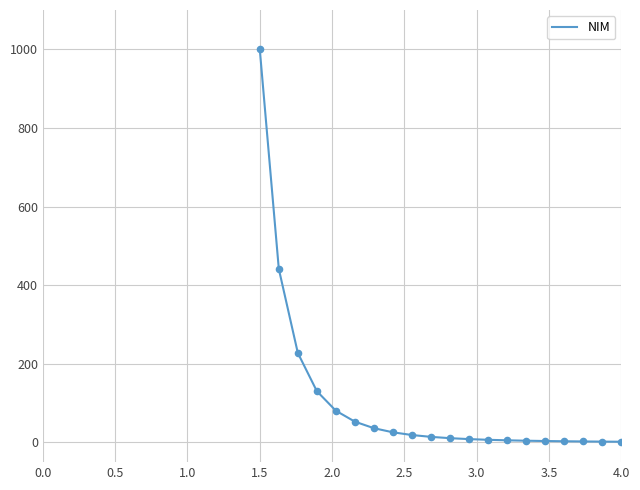

What is the difference between the maximum and minimum values?

998.1